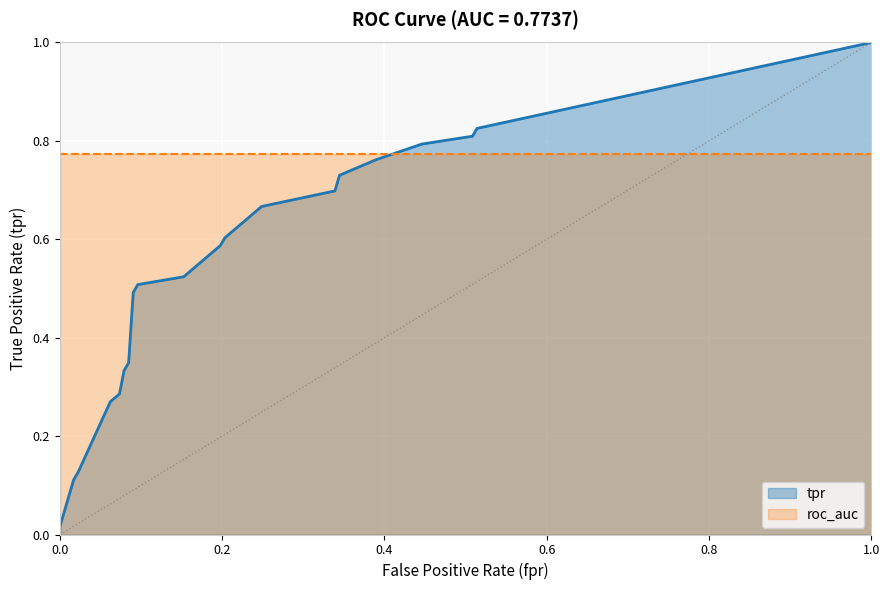

Is the value of roc_auc at 12 greater than the value of tpr at 17?

No